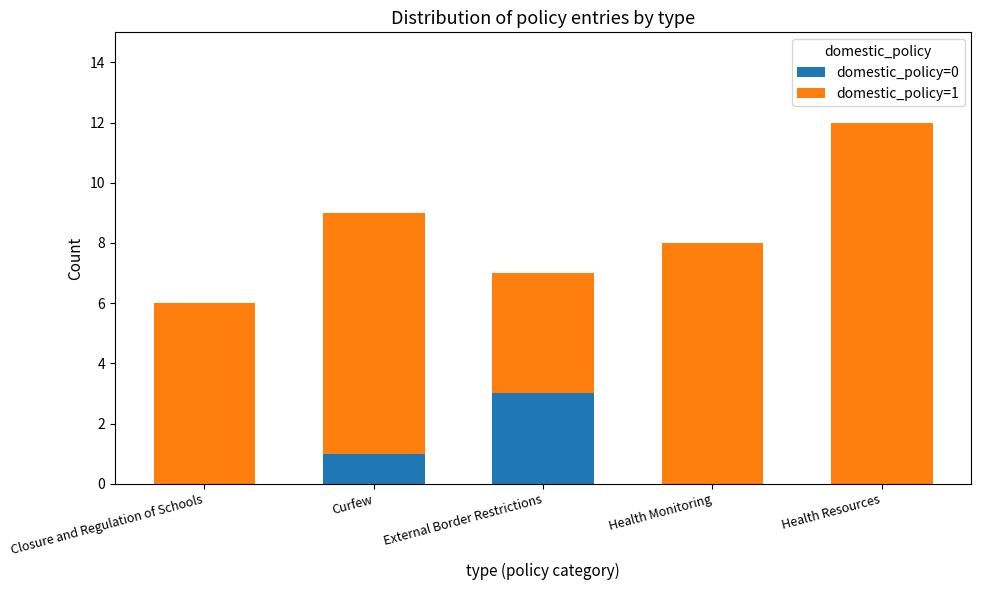

Which category has the highest value in the domestic_policy=0 series?

External Border Restrictions